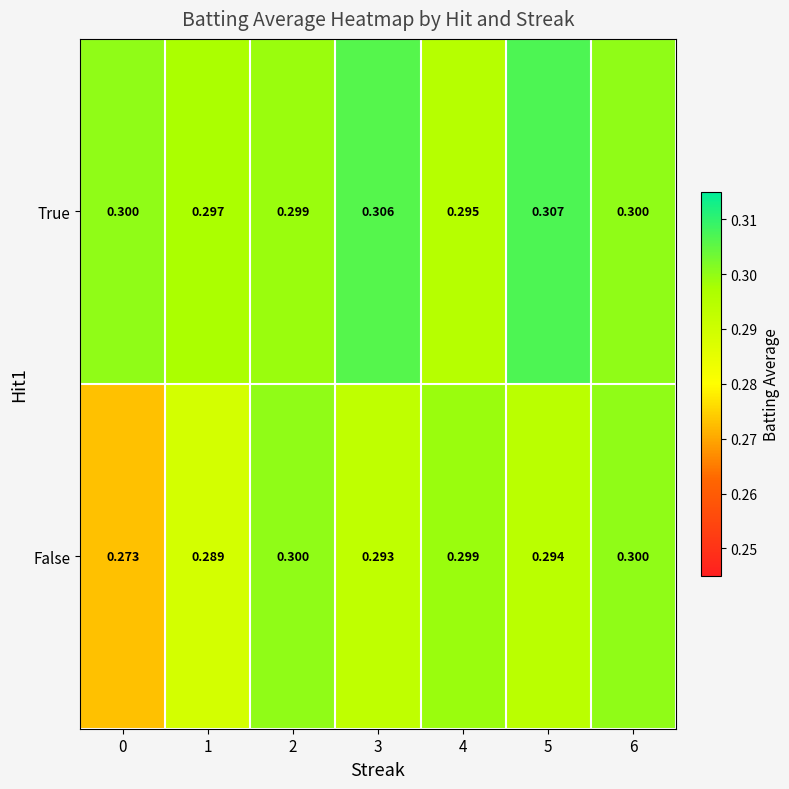

Which series has the largest range (max minus min)?

False